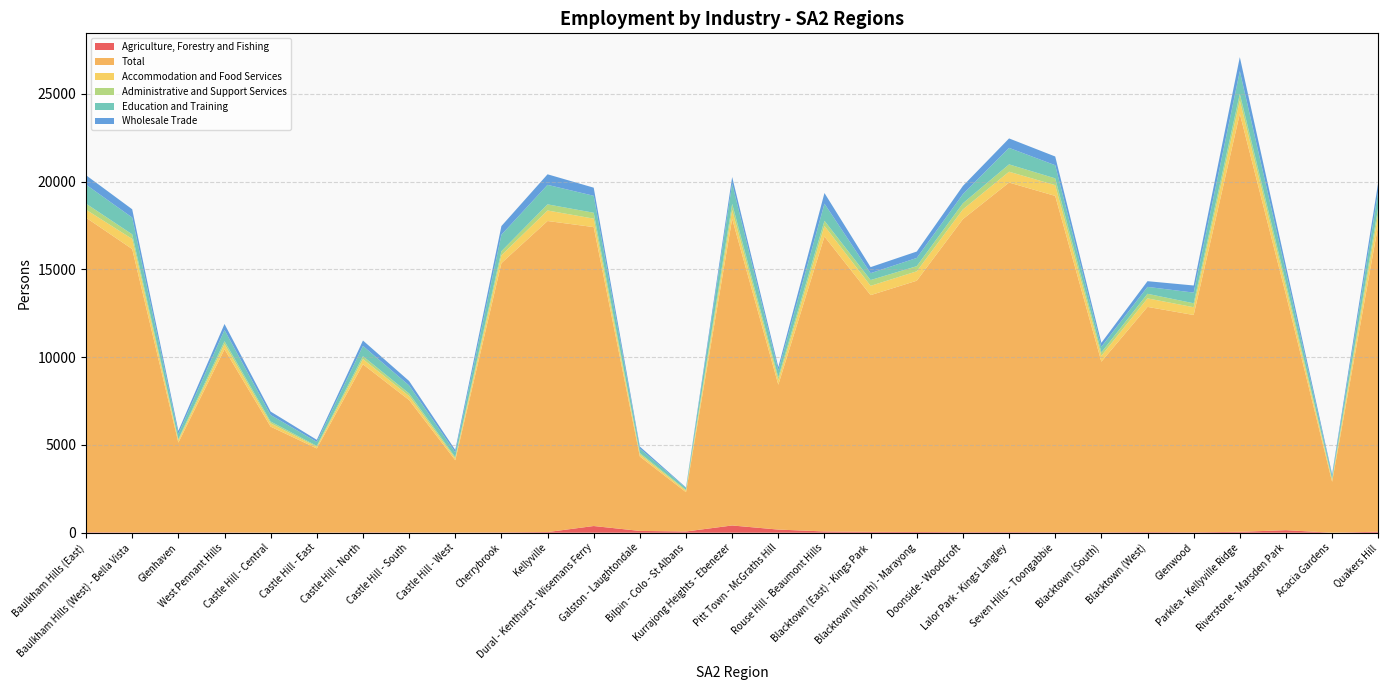

Reading right to left, extract all data points from this chart.

Agriculture, Forestry and Fishing: 58	0	146	51	23	33	20	23	32	30	42	49	73	179	413	71	103	382	38	18	8	12	19	3	5	15	20	18	25
Total: 17493	2900	13407	23823	12381	12833	9726	19166	19918	17837	14315	13487	16803	8253	17471	2238	4239	17030	17721	15340	4122	7547	9576	4799	6039	10438	5116	16144	17922
Accommodation and Food Services: 622	106	414	748	443	485	337	613	618	553	537	529	603	265	503	86	123	482	599	446	106	228	296	91	189	290	130	575	456
Administrative and Support Services: 373	65	266	379	225	261	189	387	417	349	292	330	293	161	349	50	77	335	349	234	75	147	164	53	100	168	74	262	346
Education and Training: 921	162	620	1296	608	394	321	749	941	520	468	393	976	386	1154	98	253	967	1112	940	268	457	586	228	374	640	295	958	1080
Wholesale Trade: 513	103	358	799	405	325	226	496	538	469	366	343	606	196	375	35	114	461	601	493	139	254	309	119	195	342	169	470	537